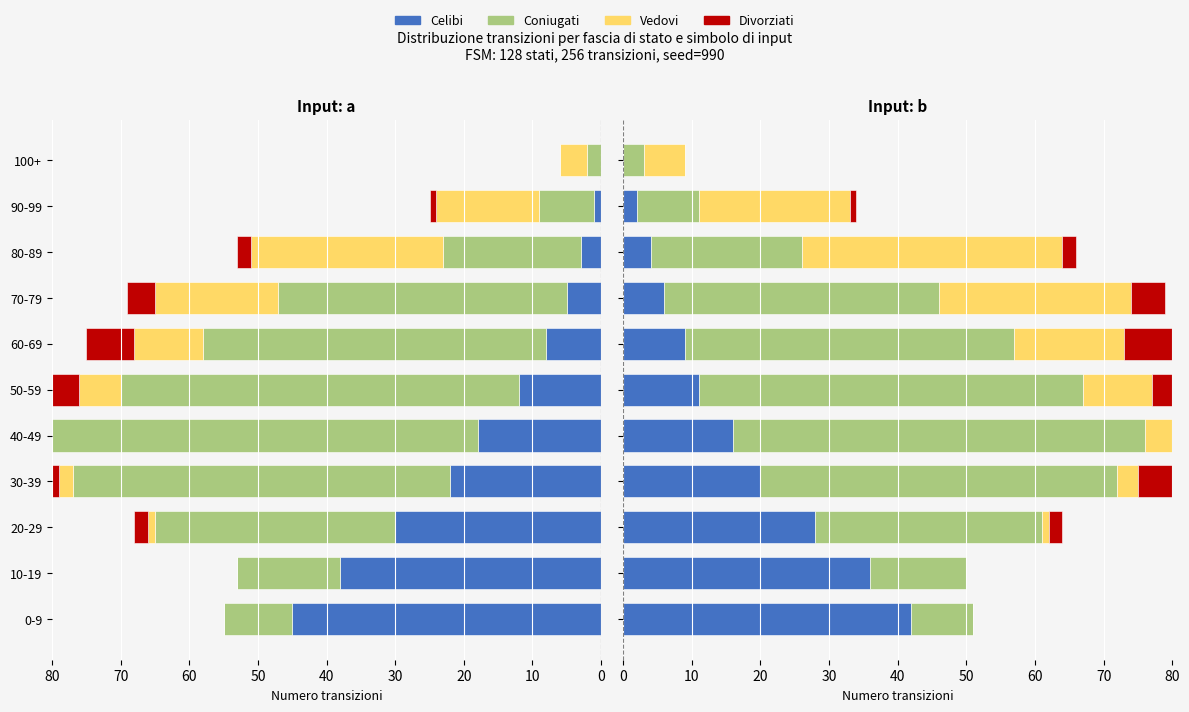

Count the Divorziati values in the range 0 to 8.

9